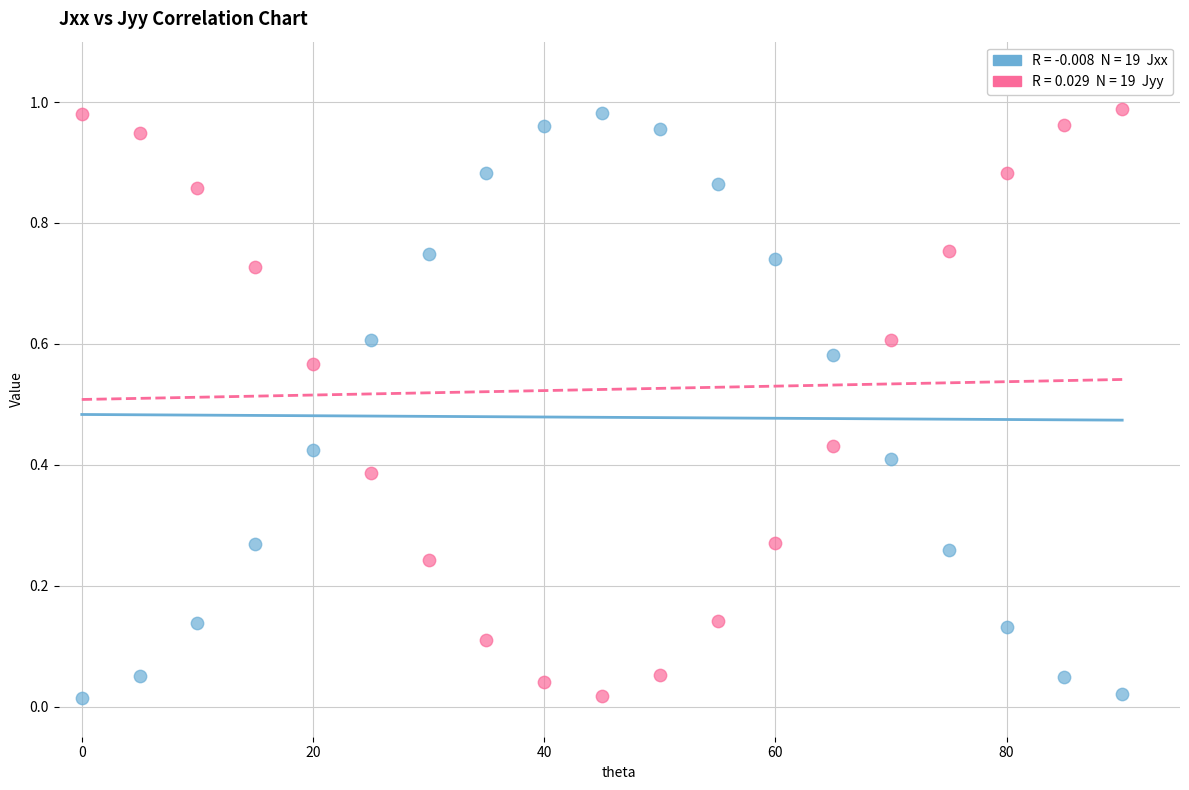

How many points are shown in the scatter plot?

38